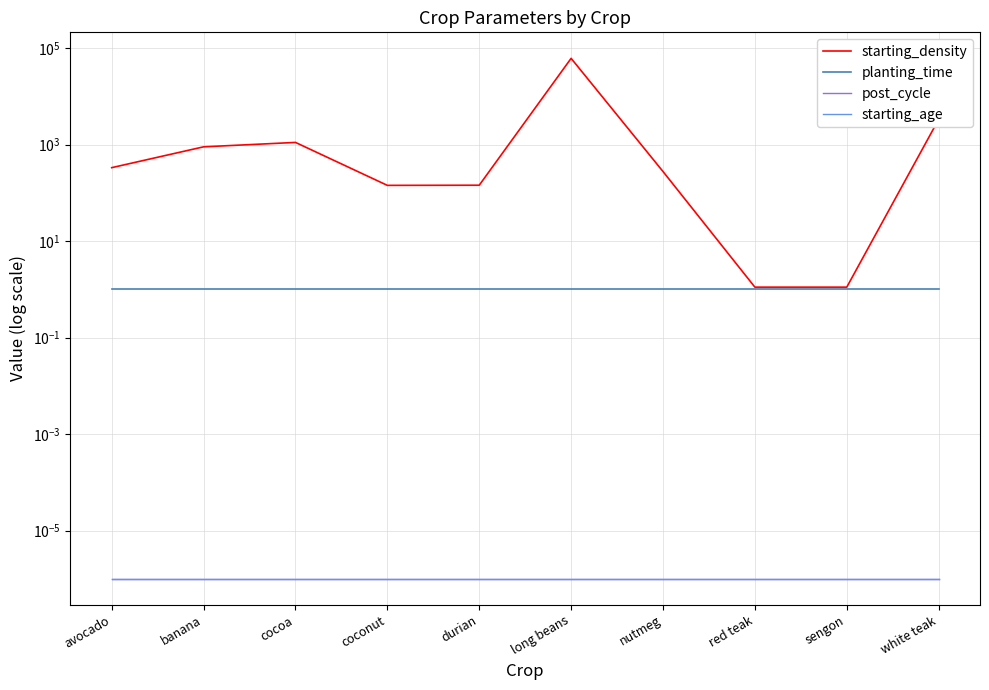

What is the label of the 7th point from the right?

coconut